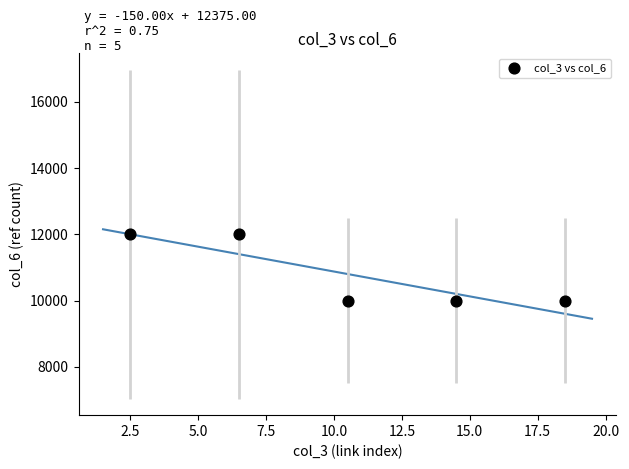

What is the average Y value?

10800